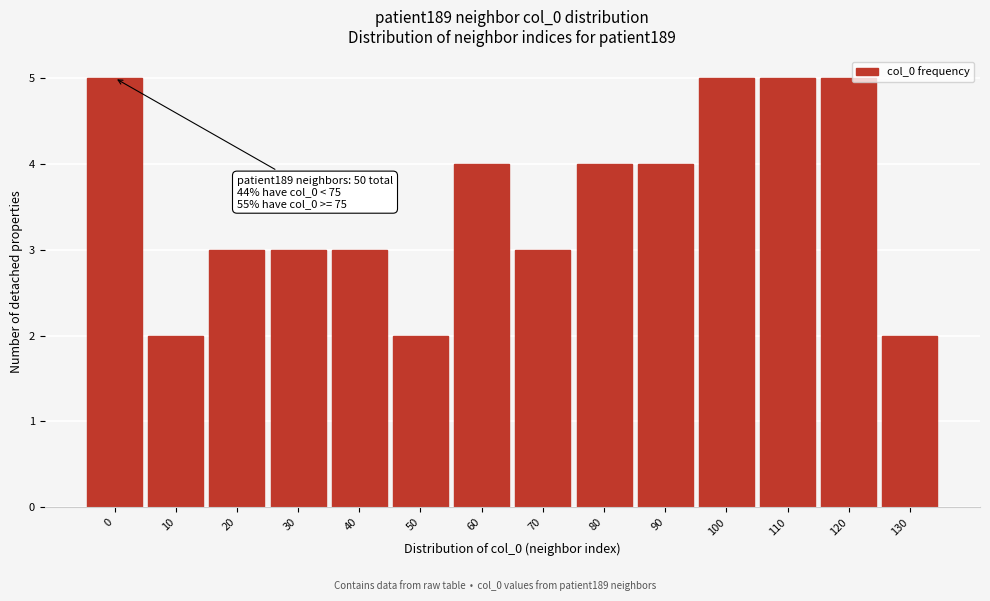

Reading right to left, list all the values displayed in this chart.

130=2	120=5	110=5	100=5	90=4	80=4	70=3	60=4	50=2	40=3	30=3	20=3	10=2	0=5